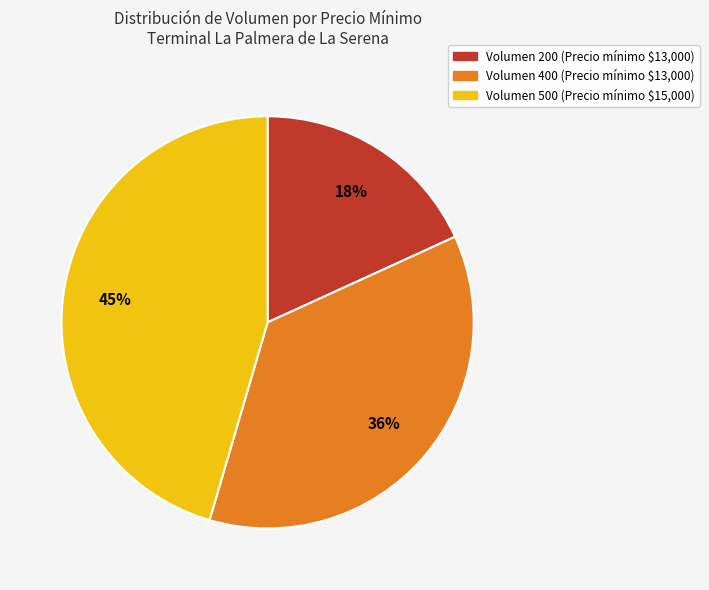

Does any single category account for the majority?

No